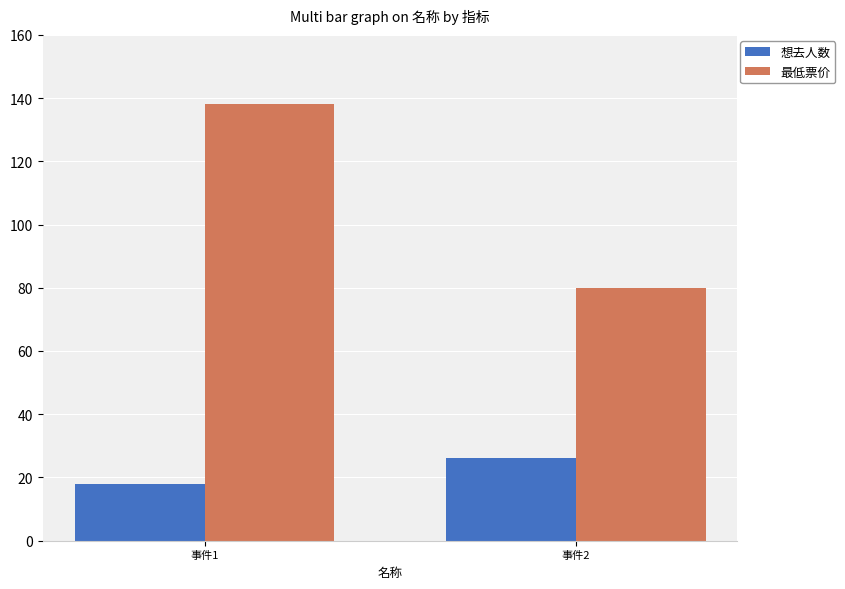

Reading left to right, extract all data points from this chart.

想去人数: 事件1=18	事件2=26
最低票价: 事件1=138	事件2=80